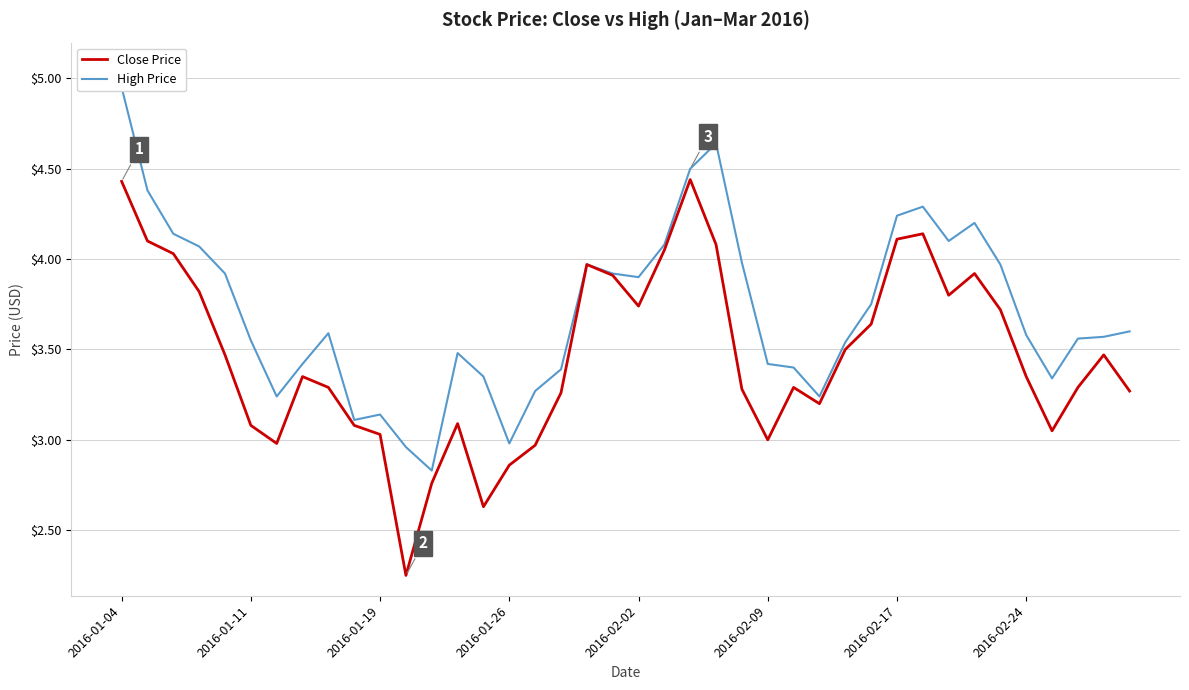

True or false: Close Price has a value of 2.5 at 2016-01-04.

False